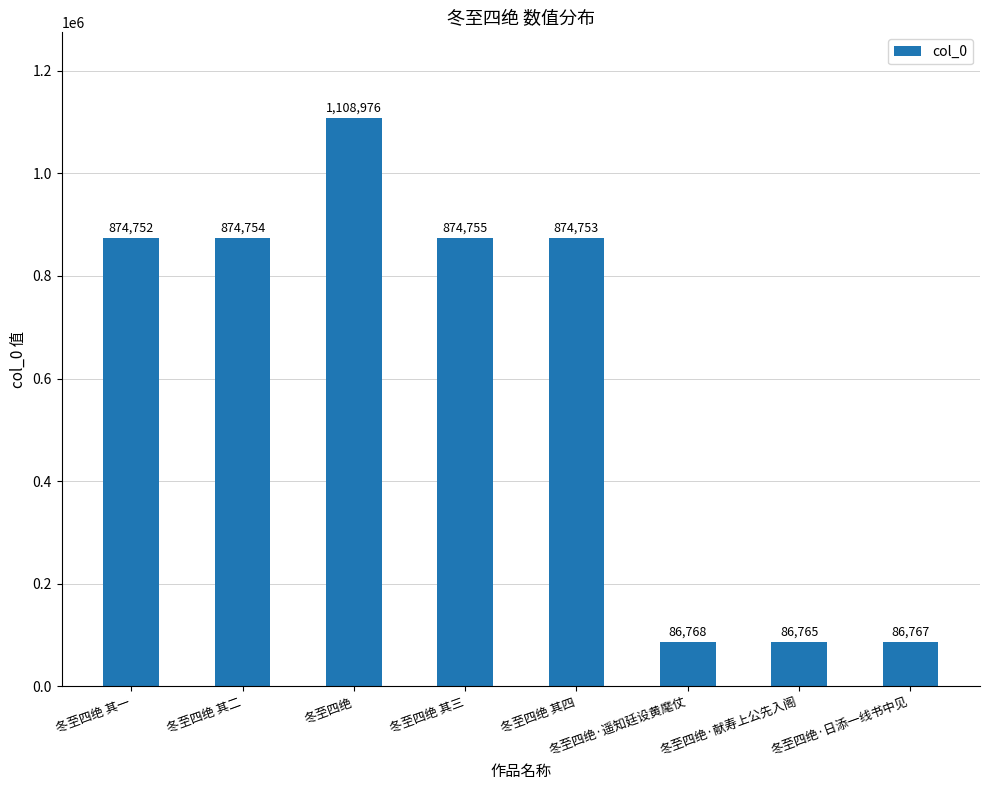

Count the number of categories in the chart.

8